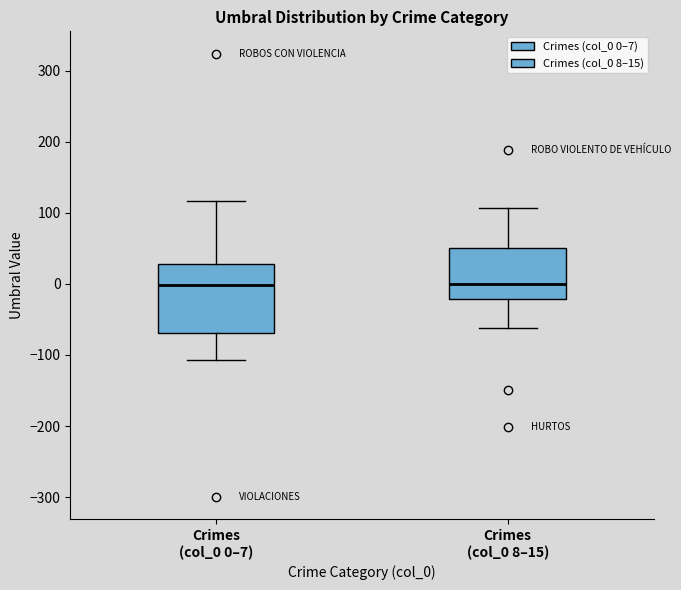

Reading left to right, transcribe this box plot: for each box, give where its median line is, the range the box spans, and where its two whiskers end, as read against the y-axis. The values are not printed on the chart, so give them approximately, as read against the axis.

Crimes (col_0 0–7): median 0, box -70 to 30, whiskers -110 to 120
Crimes (col_0 8–15): median 0, box -20 to 50, whiskers -60 to 110